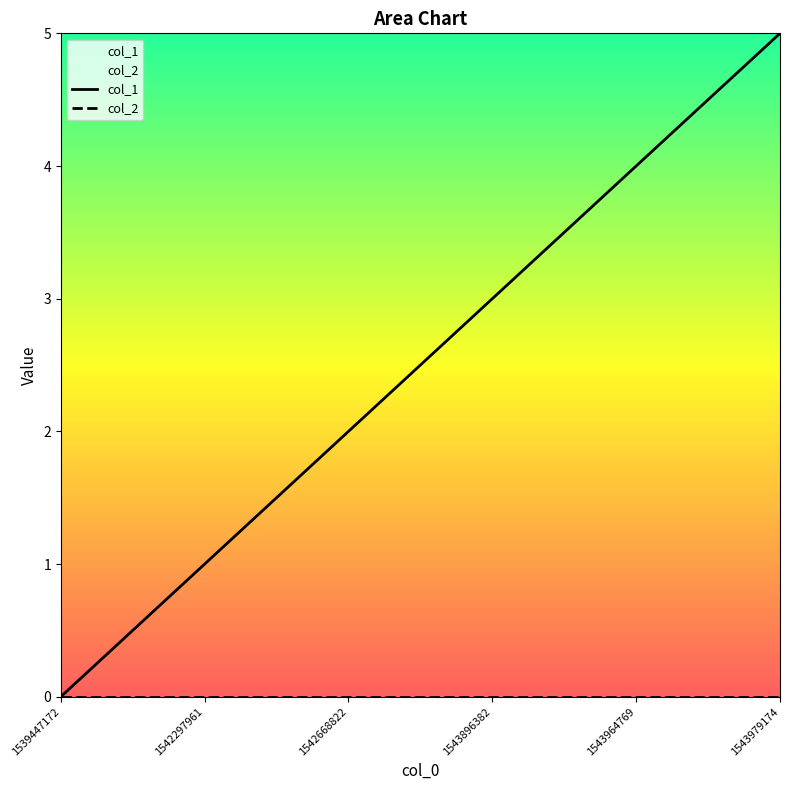

True or false: col_2 and col_1 intersect in this chart.

False